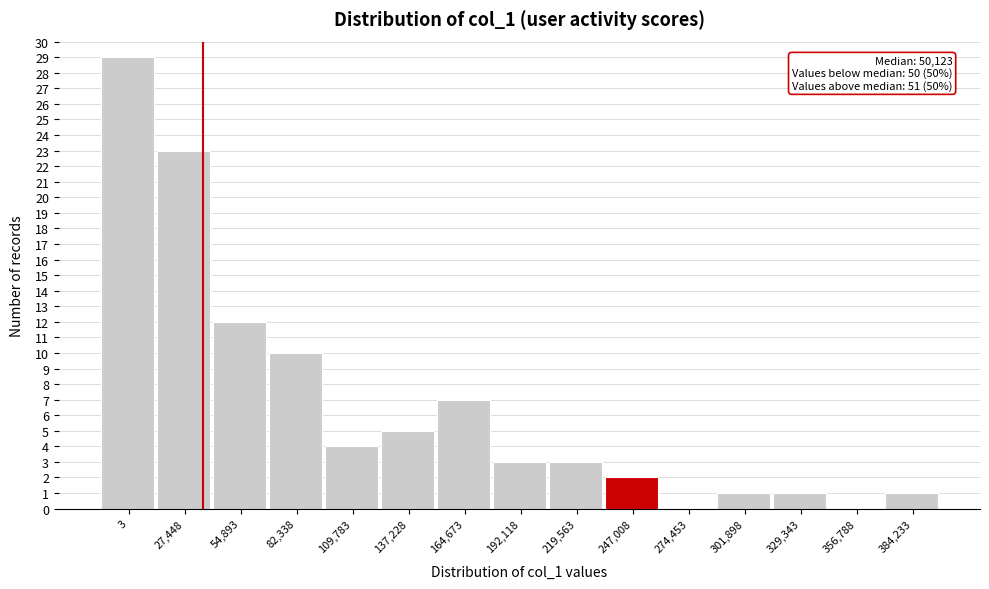

Reading left to right, what are all the values shown in this chart?

3=29	27,448=23	54,893=12	82,338=10	109,783=4	137,228=5	164,673=7	192,118=3	219,563=3	247,008=2	274,453=0	301,898=1	329,343=1	356,788=0	384,233=1